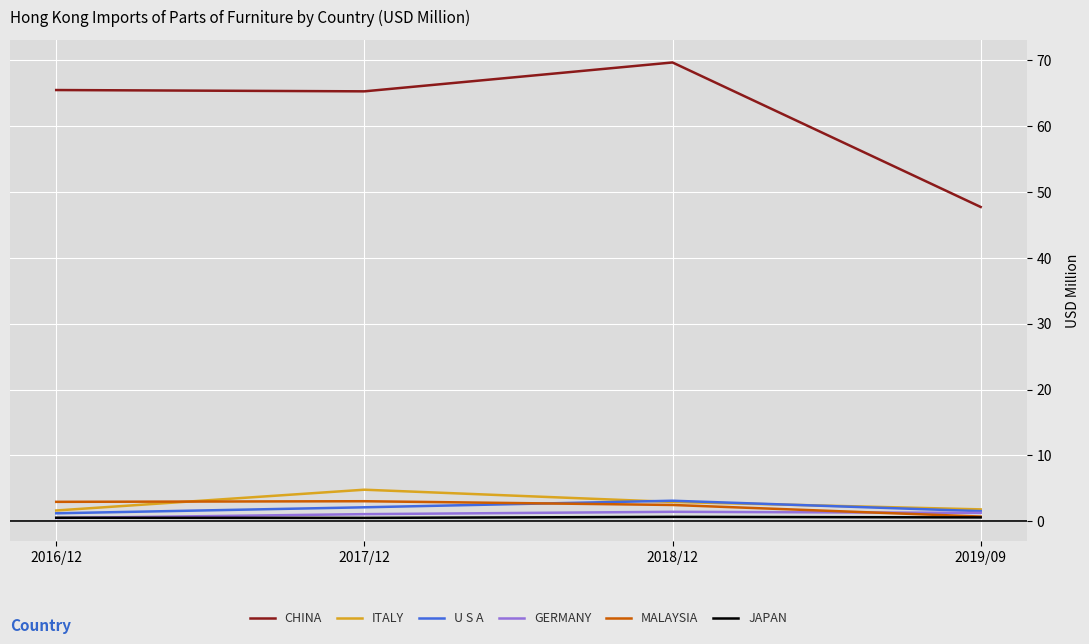

Between 2018/12 and 2019/09, which series saw the biggest shift?

CHINA